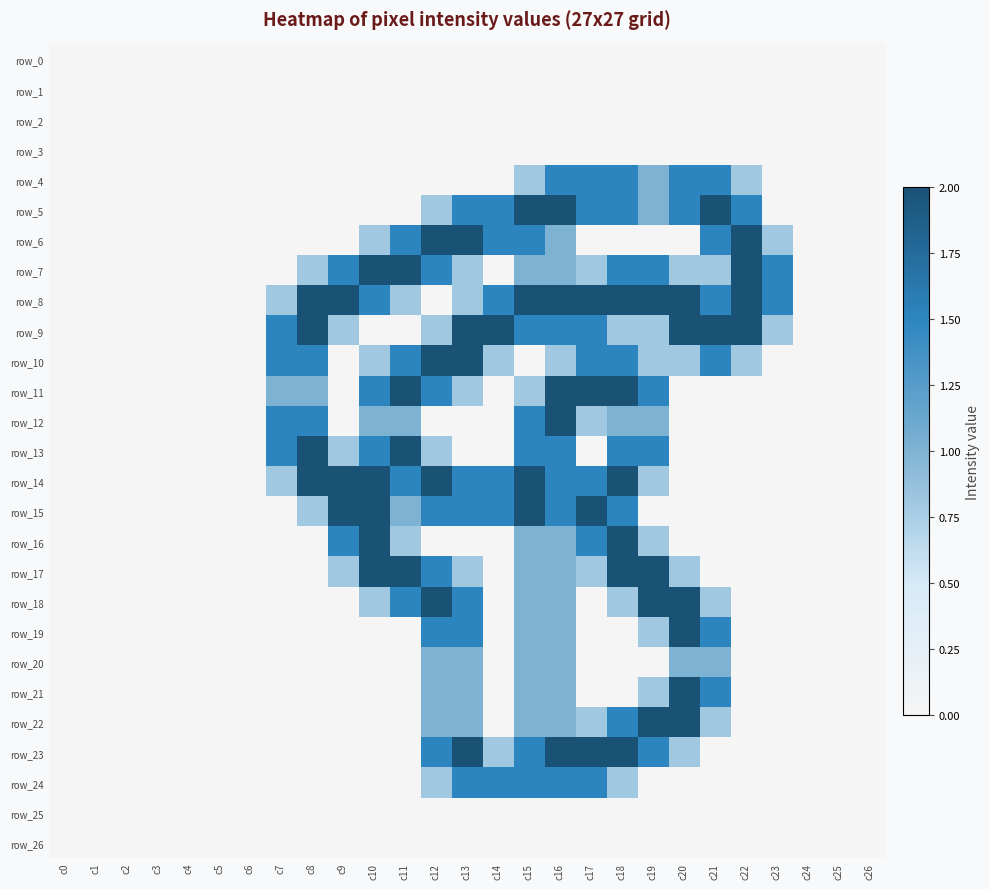

What is the sum of all row_4 values?

10.1